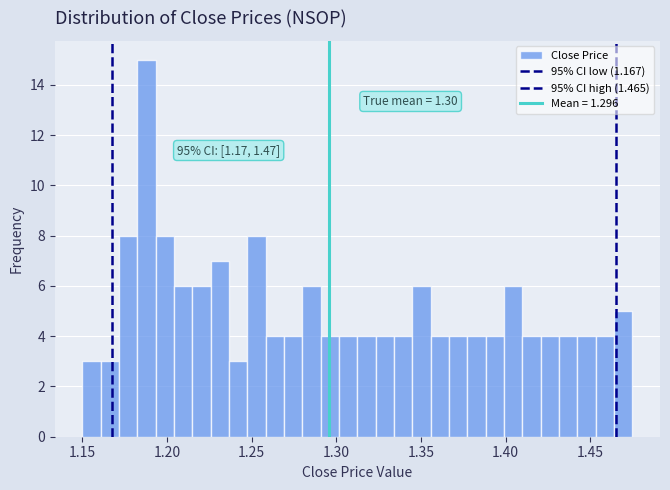

Read against the x-axis, roughly where is the centre of the tallest bar?

1.190